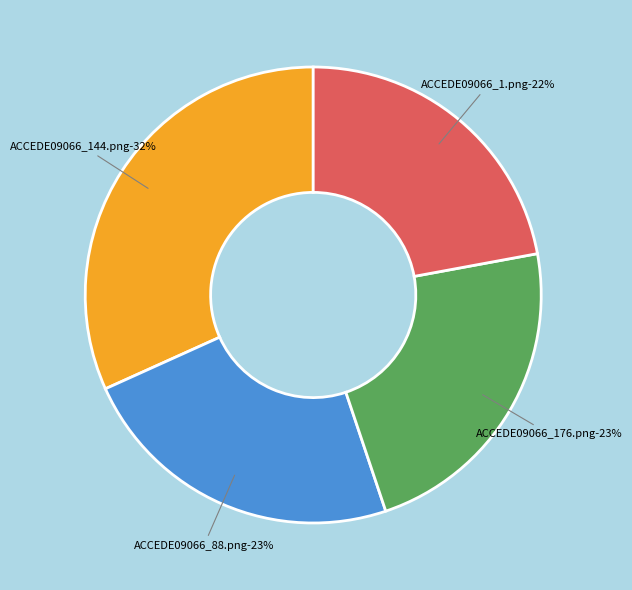

Does ACCEDE09066_144.png account for over 50% of the chart?

No